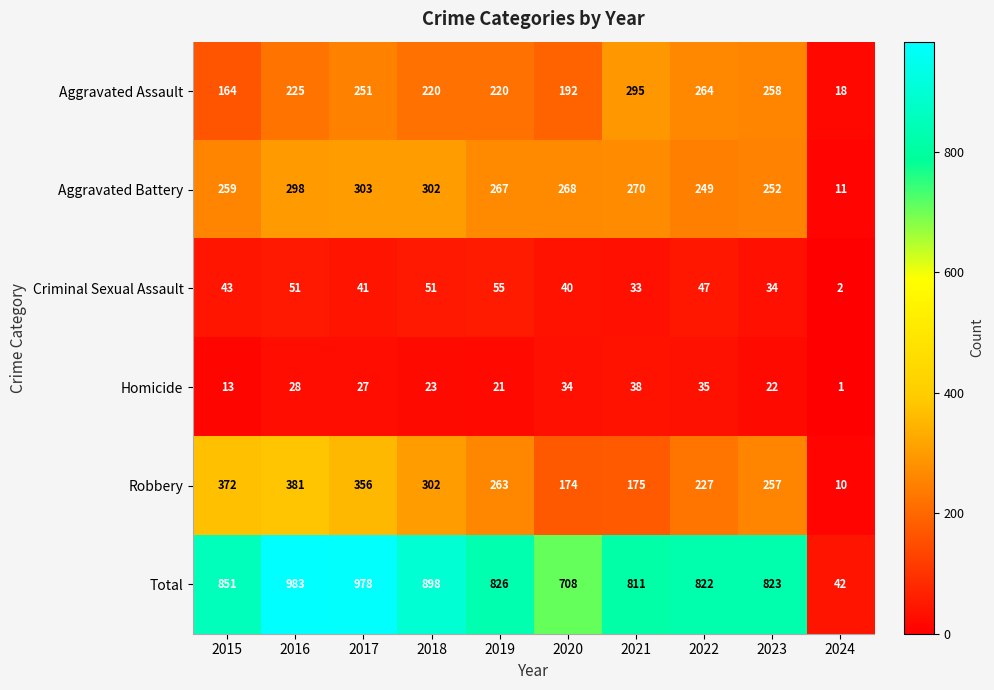

Is it true that Homicide equals 23 at 2018?

True